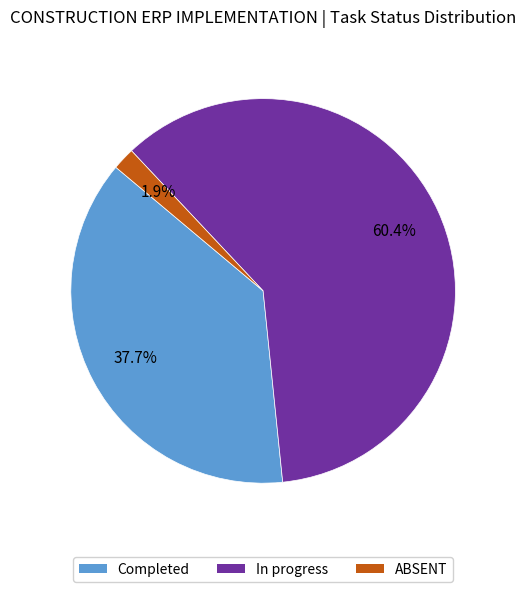

To the nearest percent, what portion does ABSENT represent?

2%